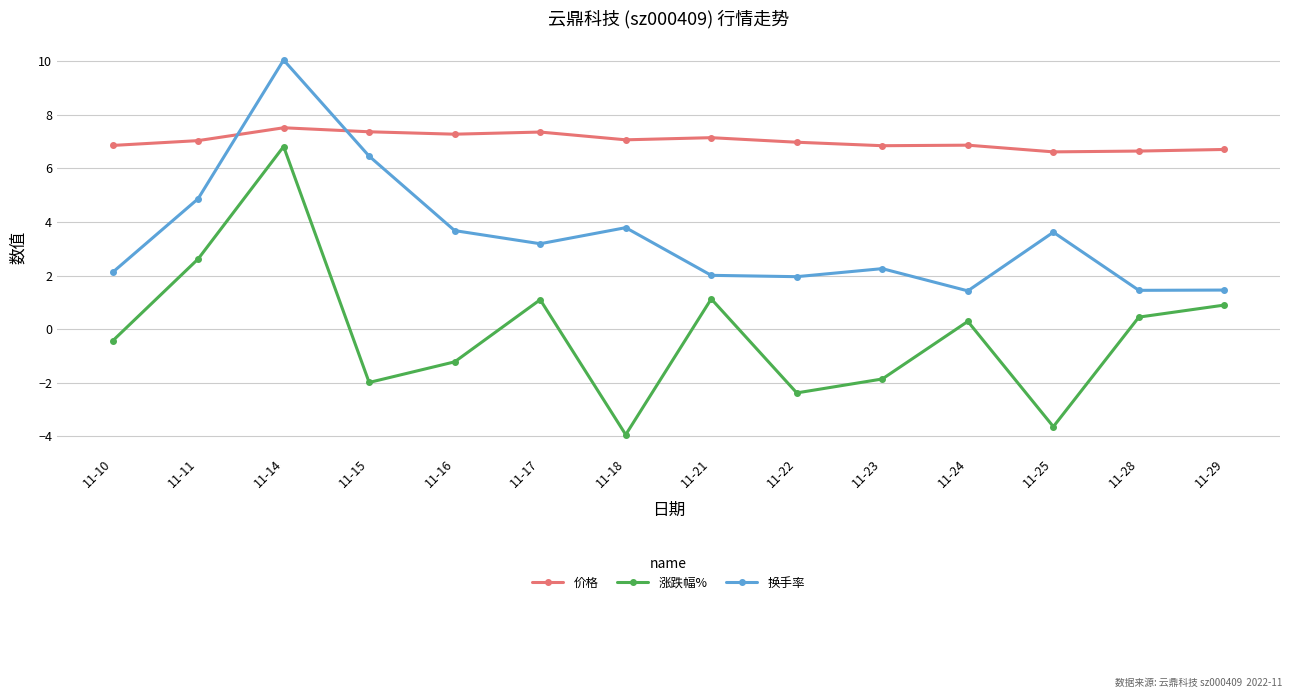

Which series has the widest spread of values?

涨跌幅%